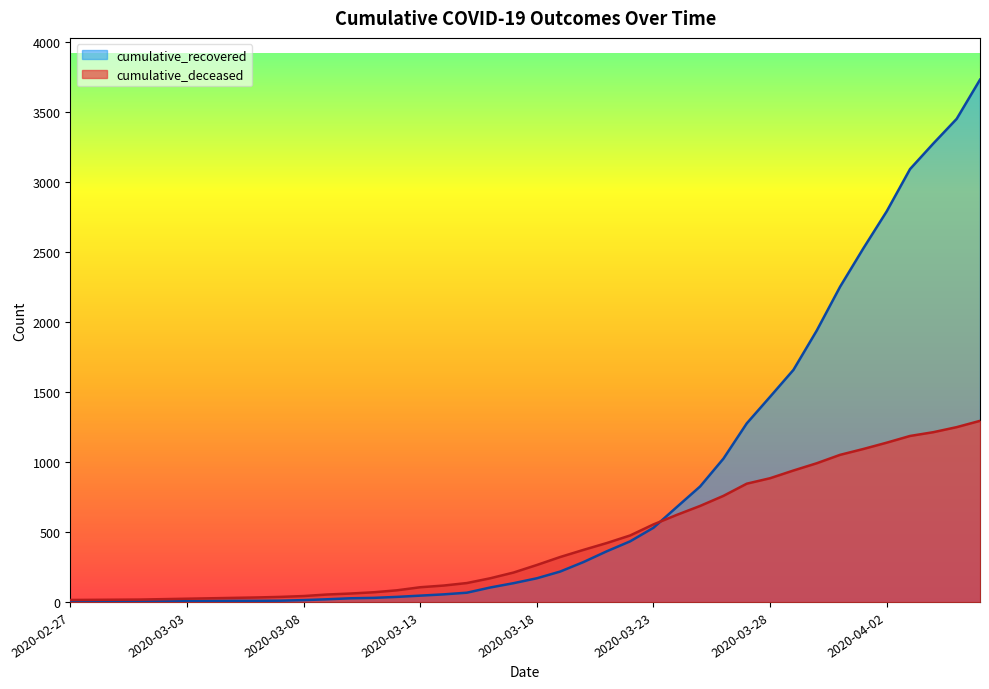

How many values in the cumulative_deceased series exceed 264?

19